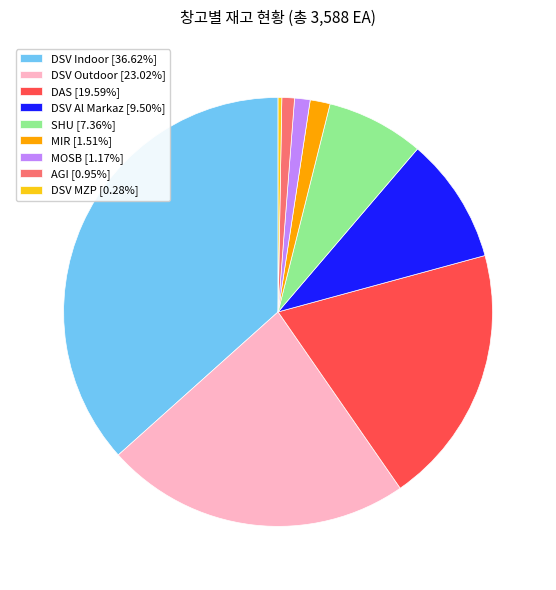

Combined, do SHU [7.36%] and AGI [0.95%] account for over 50%?

No